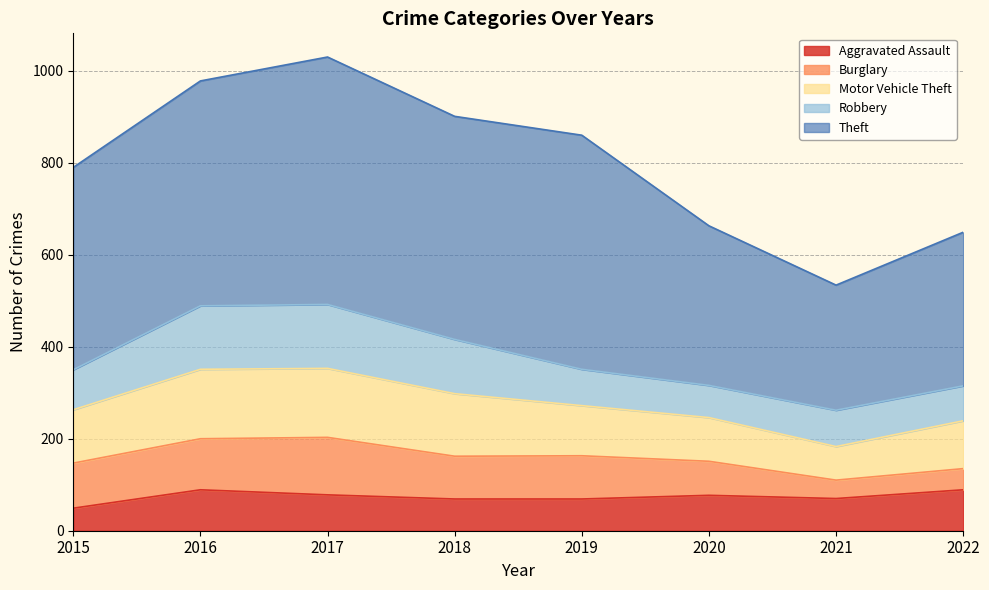

What is the total value across all series at 2016?

978